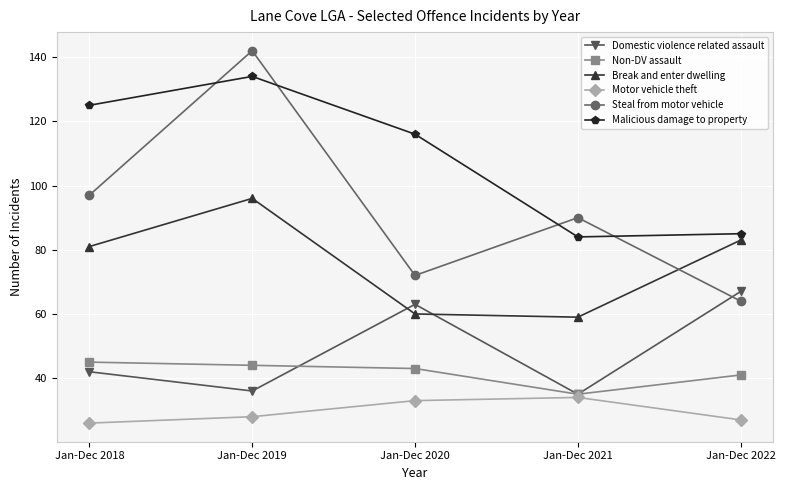

At which label does Malicious damage to property reach its peak?

Jan-Dec 2019